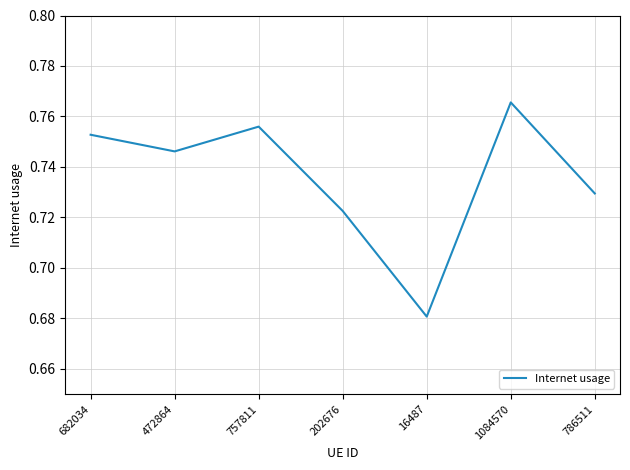

What is the difference between the maximum and minimum values?

0.1